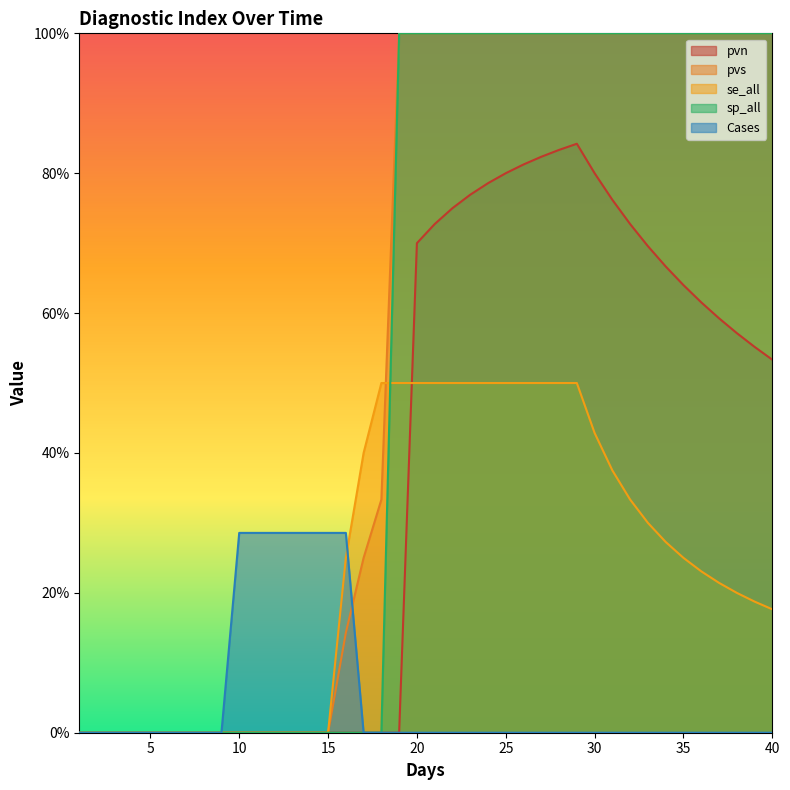

Reading left to right, extract all data points from this chart.

pvn: 0.0	0.0	0.0	0.0	0.0	0.0	0.0	0.0	0.0	0.0	0.0	0.0	0.0	0.0	0.0	0.0	0.0	0.0	0.0	0.7	0.7	0.8	0.8	0.8	0.8	0.8	0.8	0.8	0.8	0.8	0.8	0.7	0.7	0.7	0.6	0.6	0.6	0.6	0.6	0.5
pvs: 0.0	0.0	0.0	0.0	0.0	0.0	0.0	0.0	0.0	0.0	0.0	0.0	0.0	0.0	0.0	0.1	0.2	0.3	1.0	1.0	1.0	1.0	1.0	1.0	1.0	1.0	1.0	1.0	1.0	1.0	1.0	1.0	1.0	1.0	1.0	1.0	1.0	1.0	1.0	1.0
se_all: 0.0	0.0	0.0	0.0	0.0	0.0	0.0	0.0	0.0	0.0	0.0	0.0	0.0	0.0	0.0	0.2	0.4	0.5	0.5	0.5	0.5	0.5	0.5	0.5	0.5	0.5	0.5	0.5	0.5	0.4	0.4	0.3	0.3	0.3	0.2	0.2	0.2	0.2	0.2	0.2
sp_all: 0.0	0.0	0.0	0.0	0.0	0.0	0.0	0.0	0.0	0.0	0.0	0.0	0.0	0.0	0.0	0.0	0.0	0.0	1.0	1.0	1.0	1.0	1.0	1.0	1.0	1.0	1.0	1.0	1.0	1.0	1.0	1.0	1.0	1.0	1.0	1.0	1.0	1.0	1.0	1.0
Cases: 0.0	0.0	0.0	0.0	0.0	0.0	0.0	0.0	0.0	0.3	0.3	0.3	0.3	0.3	0.3	0.3	0.0	0.0	0.0	0.0	0.0	0.0	0.0	0.0	0.0	0.0	0.0	0.0	0.0	0.0	0.0	0.0	0.0	0.0	0.0	0.0	0.0	0.0	0.0	0.0